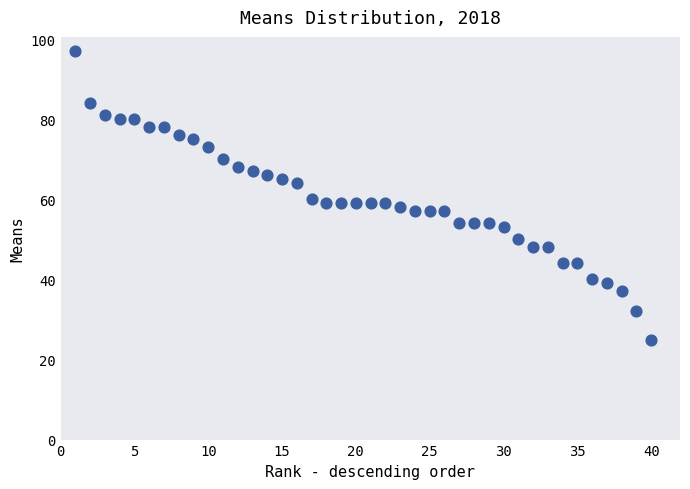

What is the range of Y values (max minus min)?

72